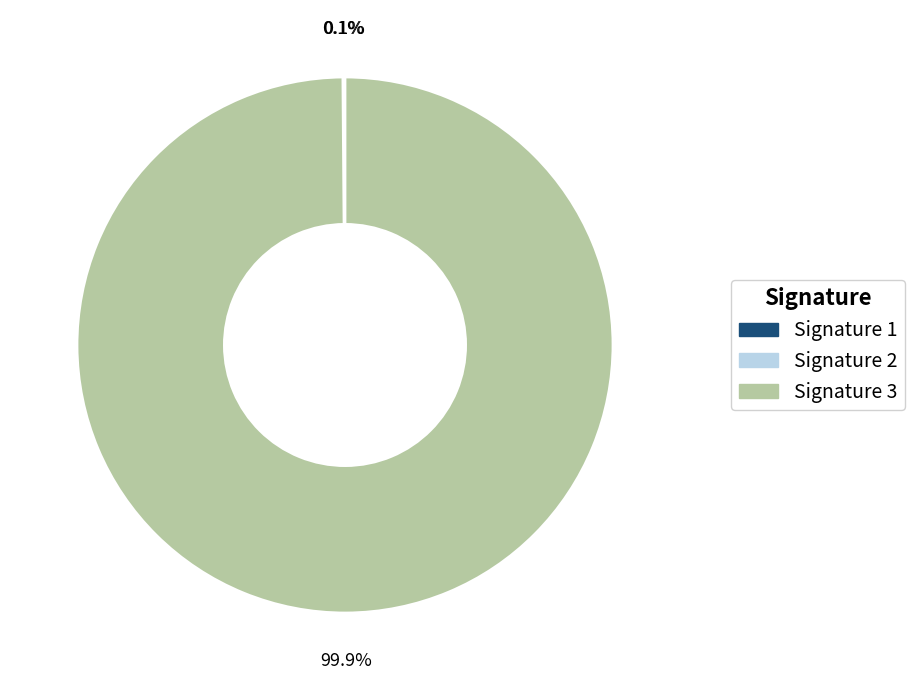

Which slice is the largest?

Signature 3